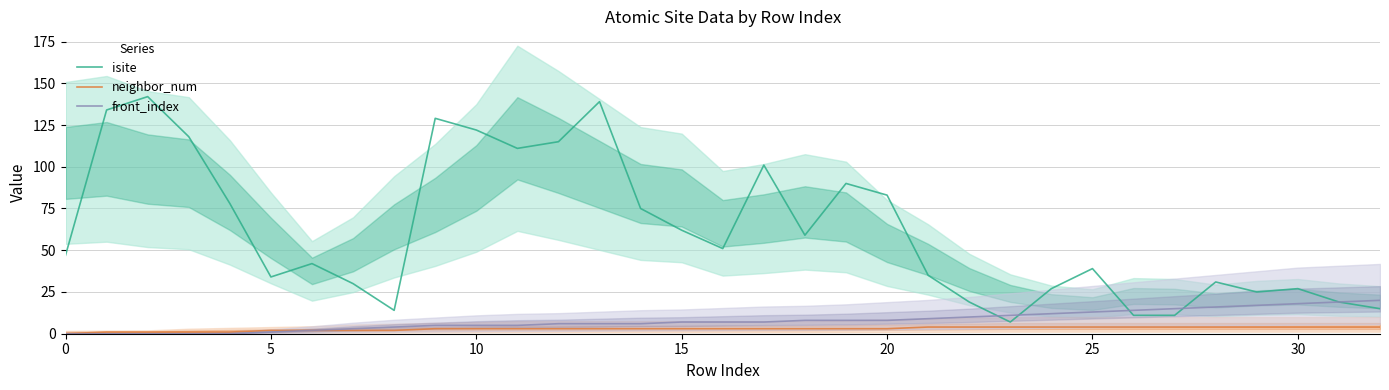

At 0, list the series in order from largest to smallest.

isite, neighbor_num, front_index